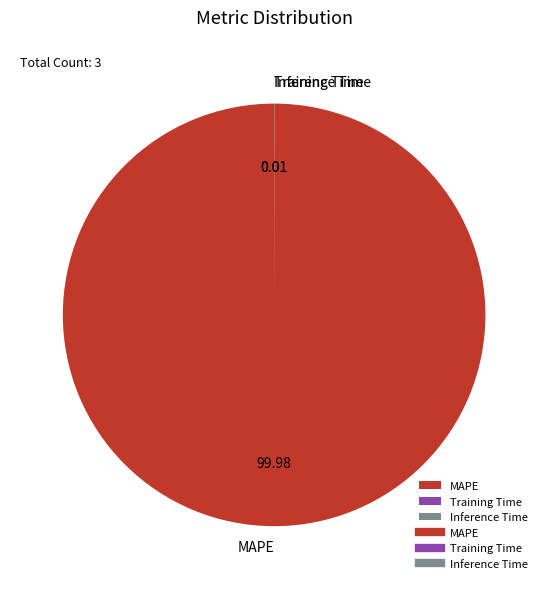

What is the largest slice in the pie chart?

MAPE